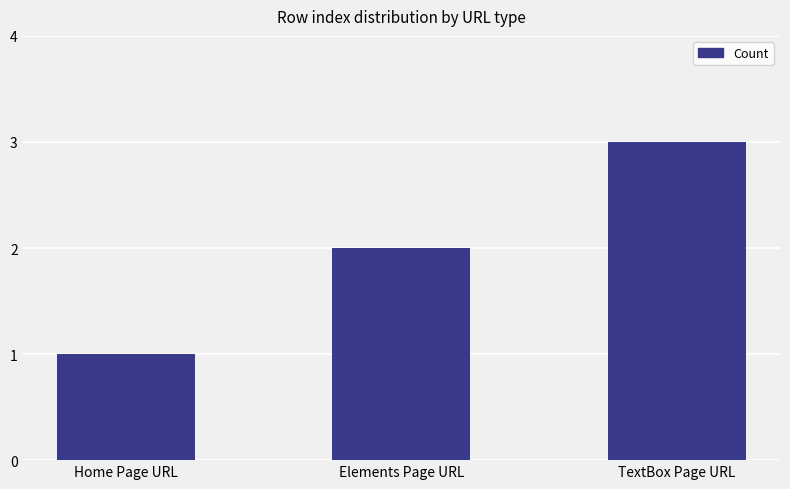

What is the difference between the values at Home Page URL and TextBox Page URL?

2